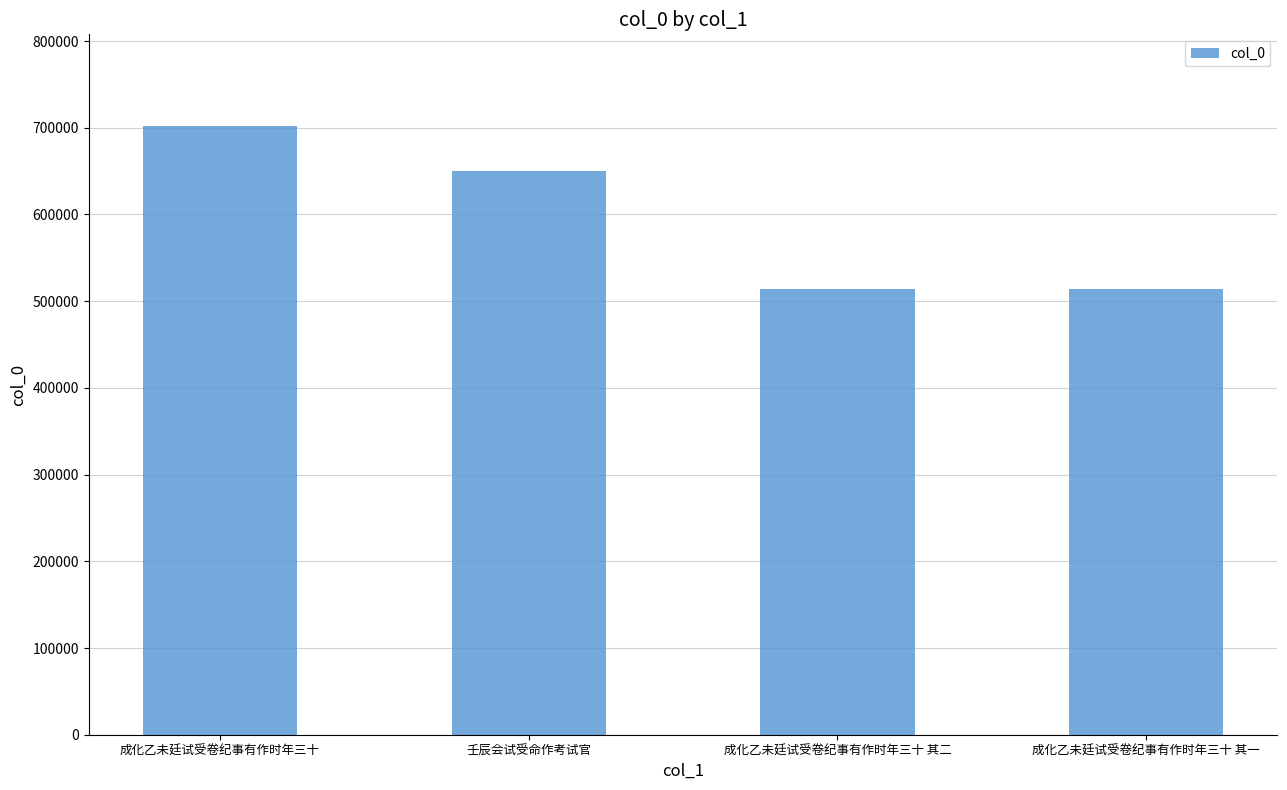

What is the difference between the second highest and second lowest values?

136965